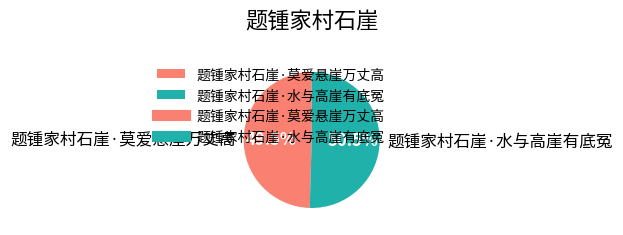

Which category accounts for the majority?

题锺家村石崖·水与高崖有底冤